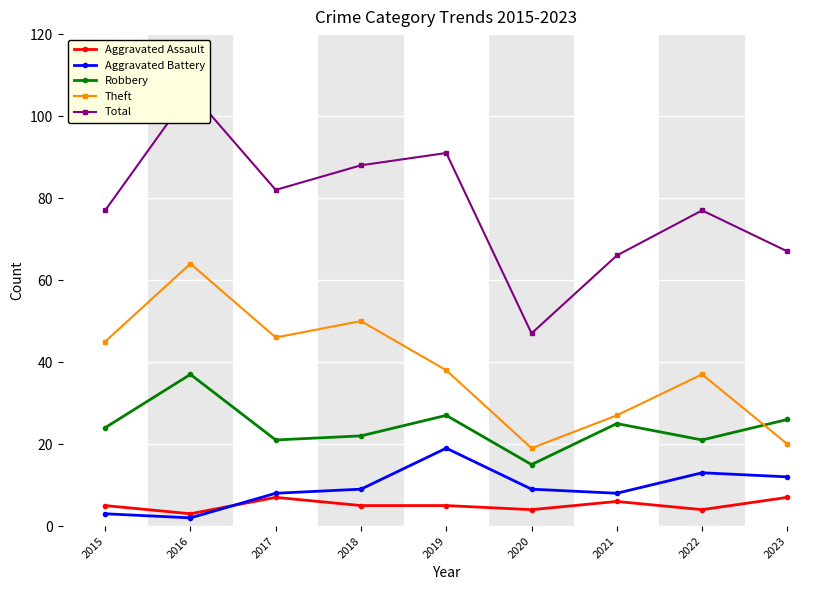

List the labels in order of Aggravated Assault value, smallest first.

2016, 2020, 2022, 2015, 2018, 2019, 2021, 2017, 2023